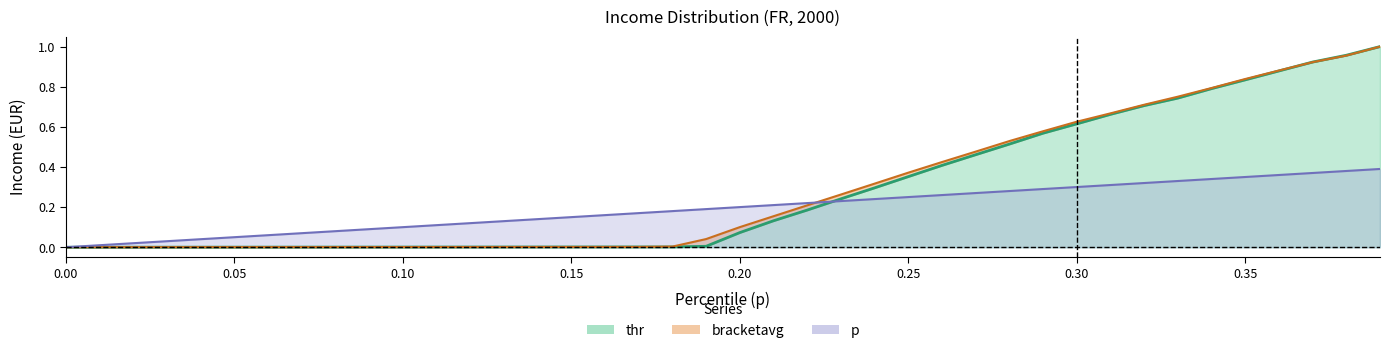

Is it true that thr equals 0.0 at 0.00?

True